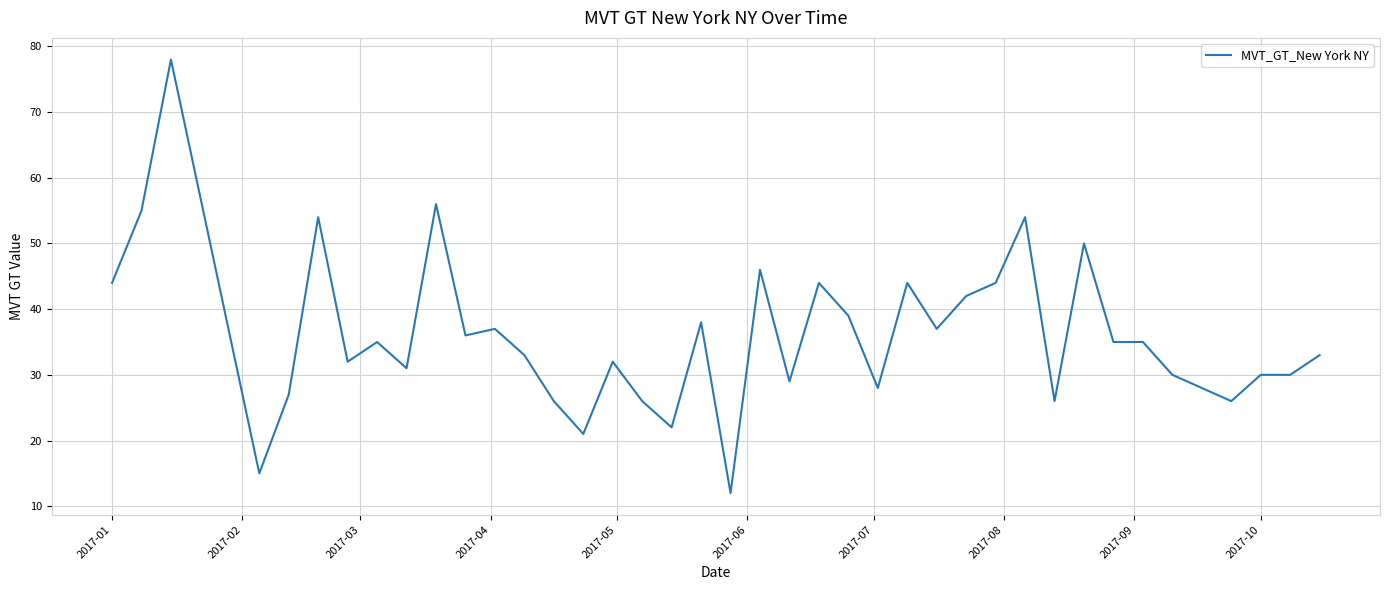

What is the difference between the maximum and minimum values?

66